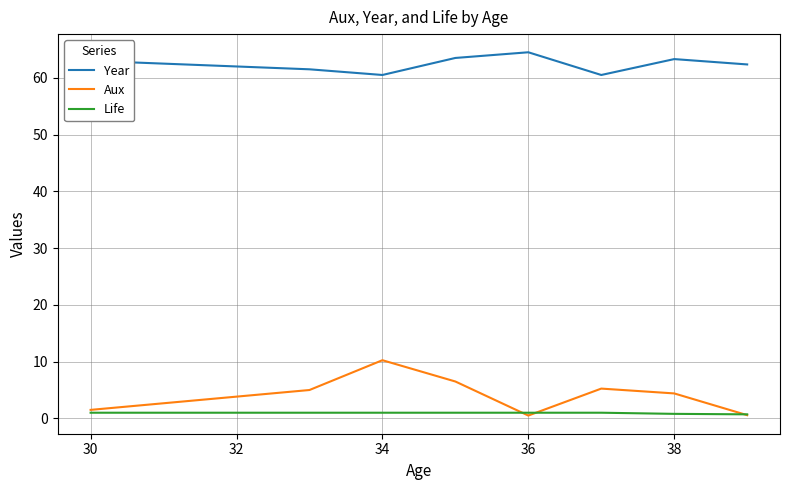

True or false: Life and Year cross at least once.

False